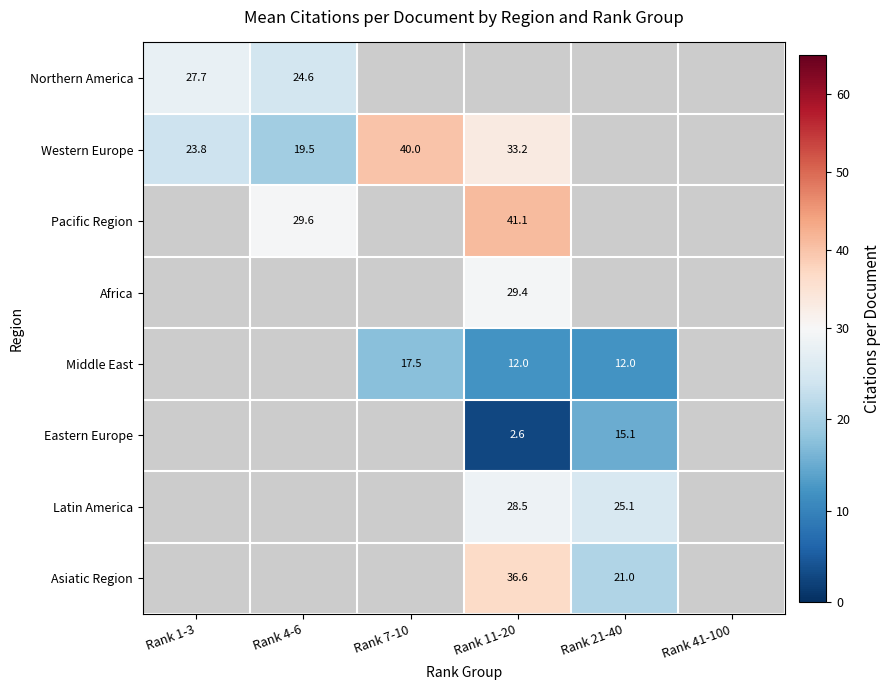

How many data points in Western Europe are above 39?

1